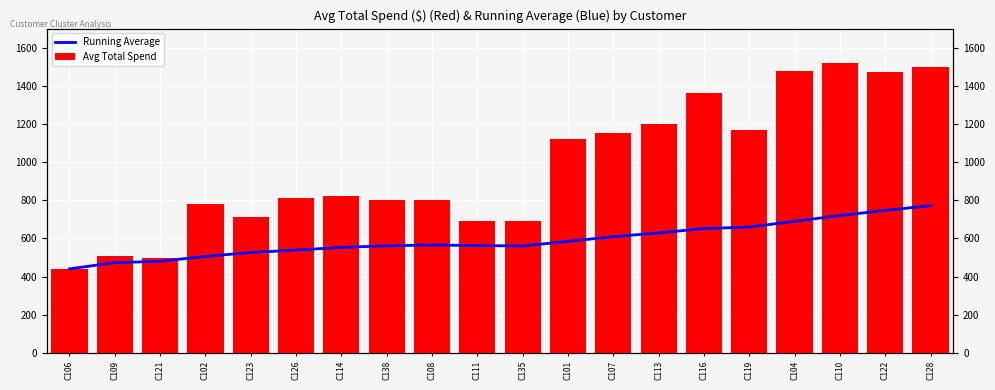

How many bars are there in total?

40